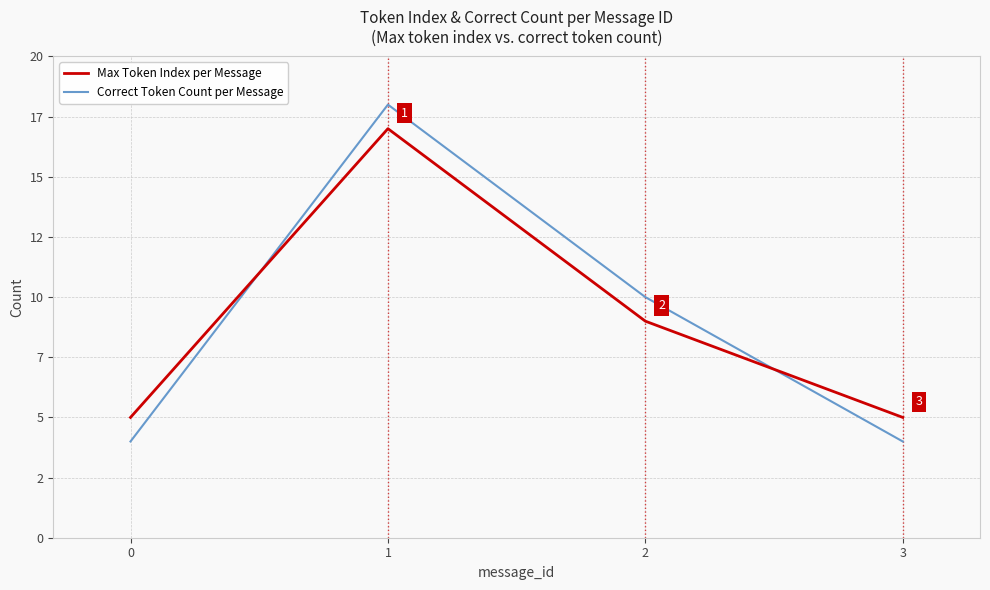

What is the sum of all Correct Token Count per Message values?

36